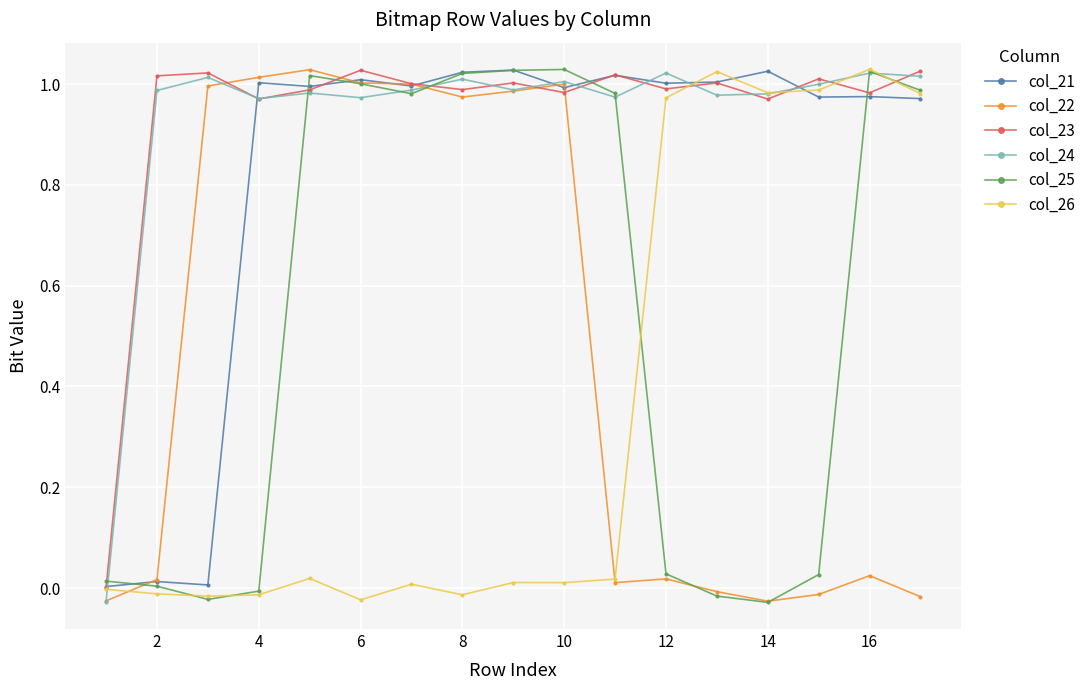

At how many categories does at least one series exceed 0?

17